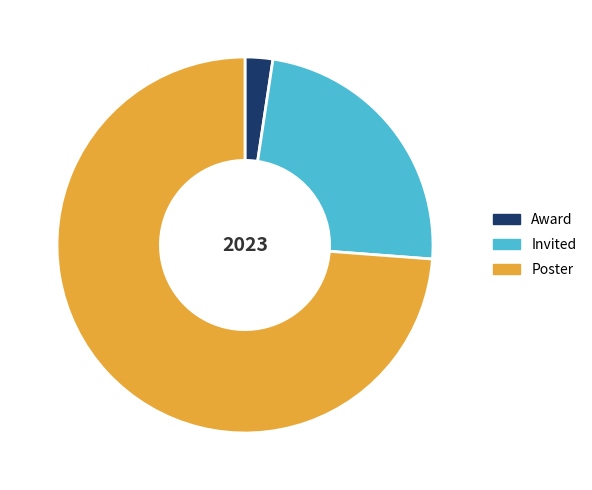

Which category has the biggest portion of the pie?

Poster